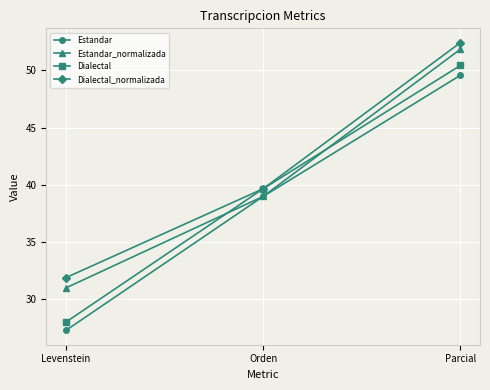

At which category is the sum across all series the highest?

Parcial